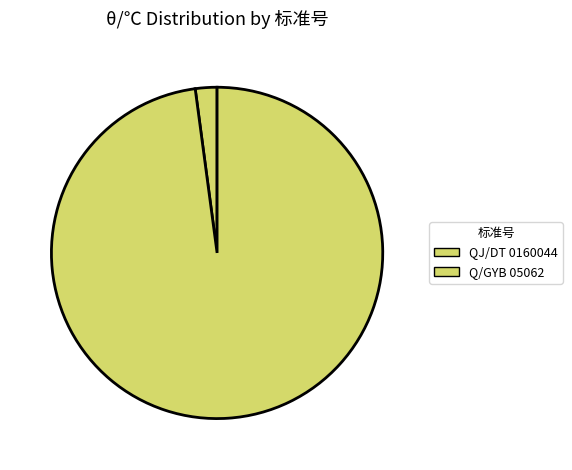

Does Q/GYB 05062 represent more than half of the total?

Yes